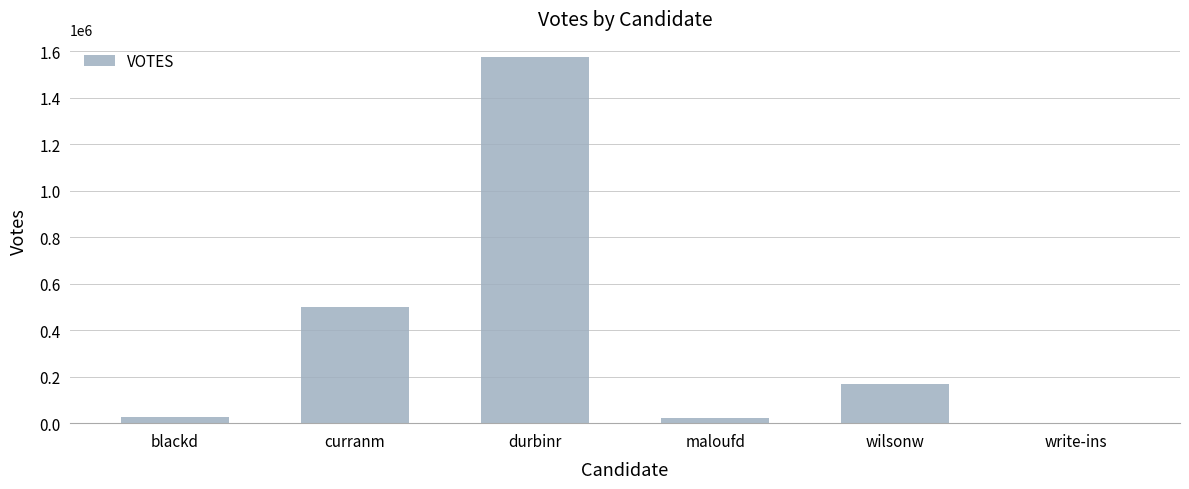

Which has a higher value, durbinr or maloufd?

durbinr